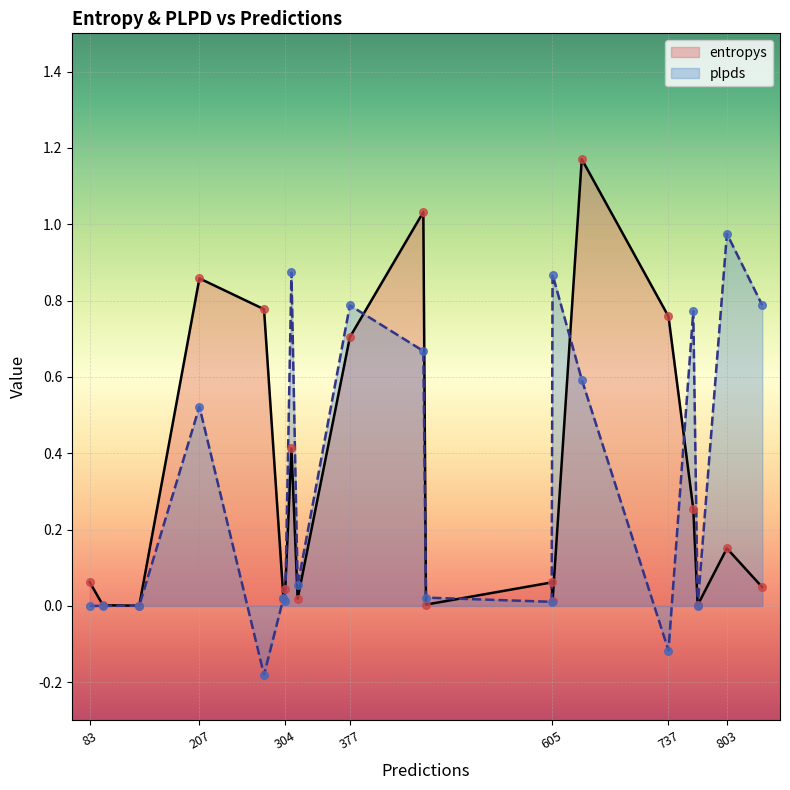

What is the total value across all series at 304?

0.1